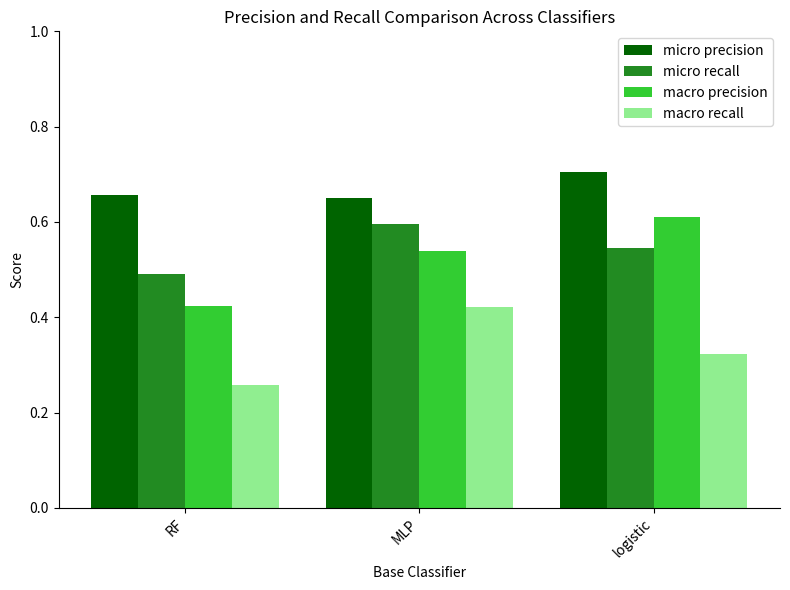

Which category has the highest value across all series?

logistic